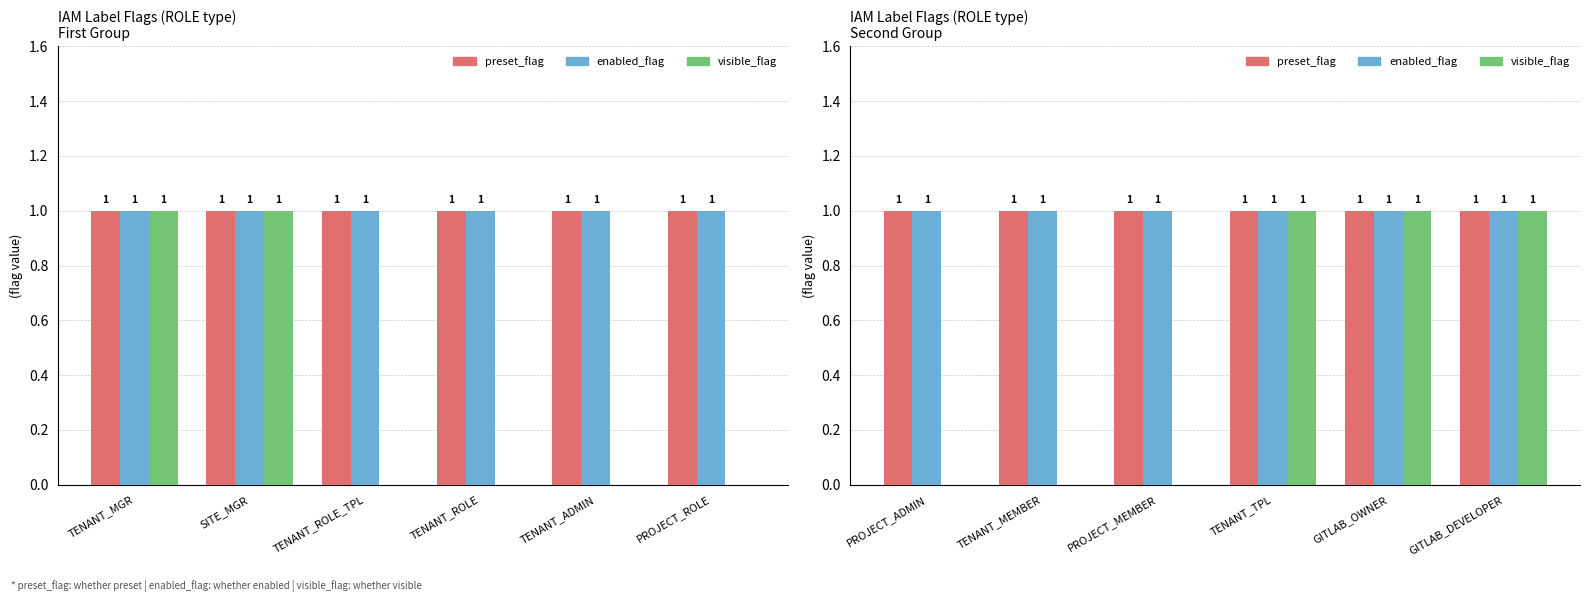

What is the value of the visible_flag bar at the 4th from the left?

1